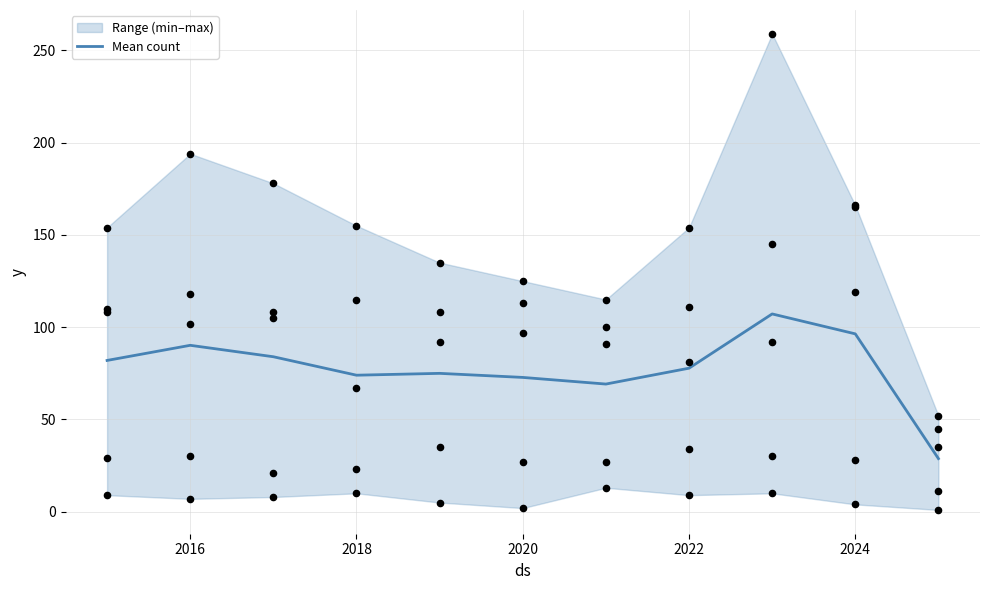

The value of Mean count at 2020 is 72.8. True or false?

True